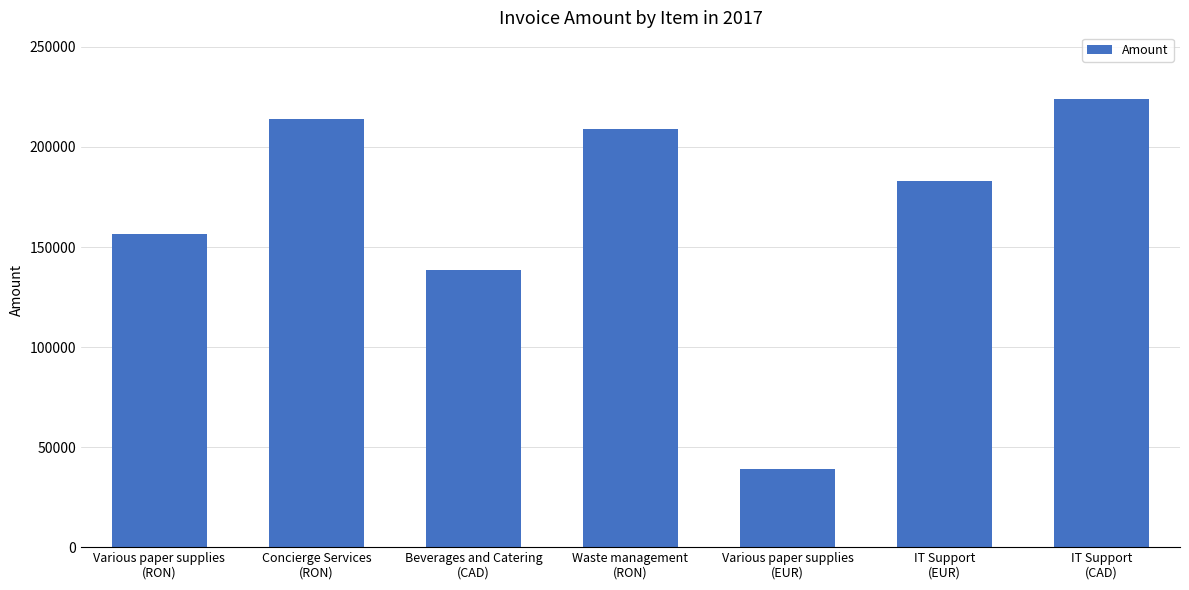

What is the sum of the values at Beverages and Catering
(CAD) and Waste management
(RON)?

347365